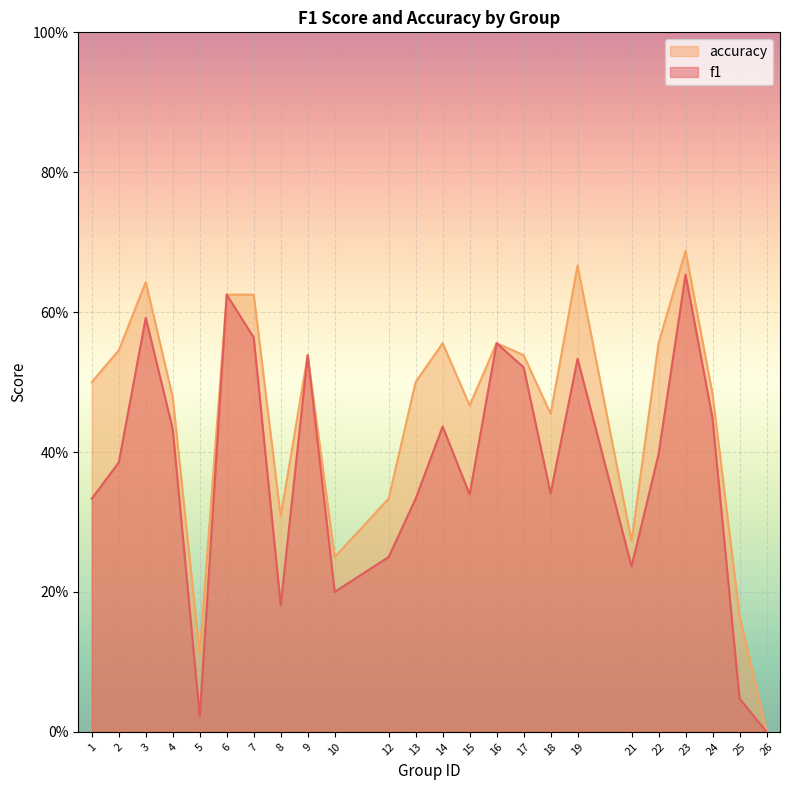

Between 4 and 26, which series saw the biggest shift?

accuracy